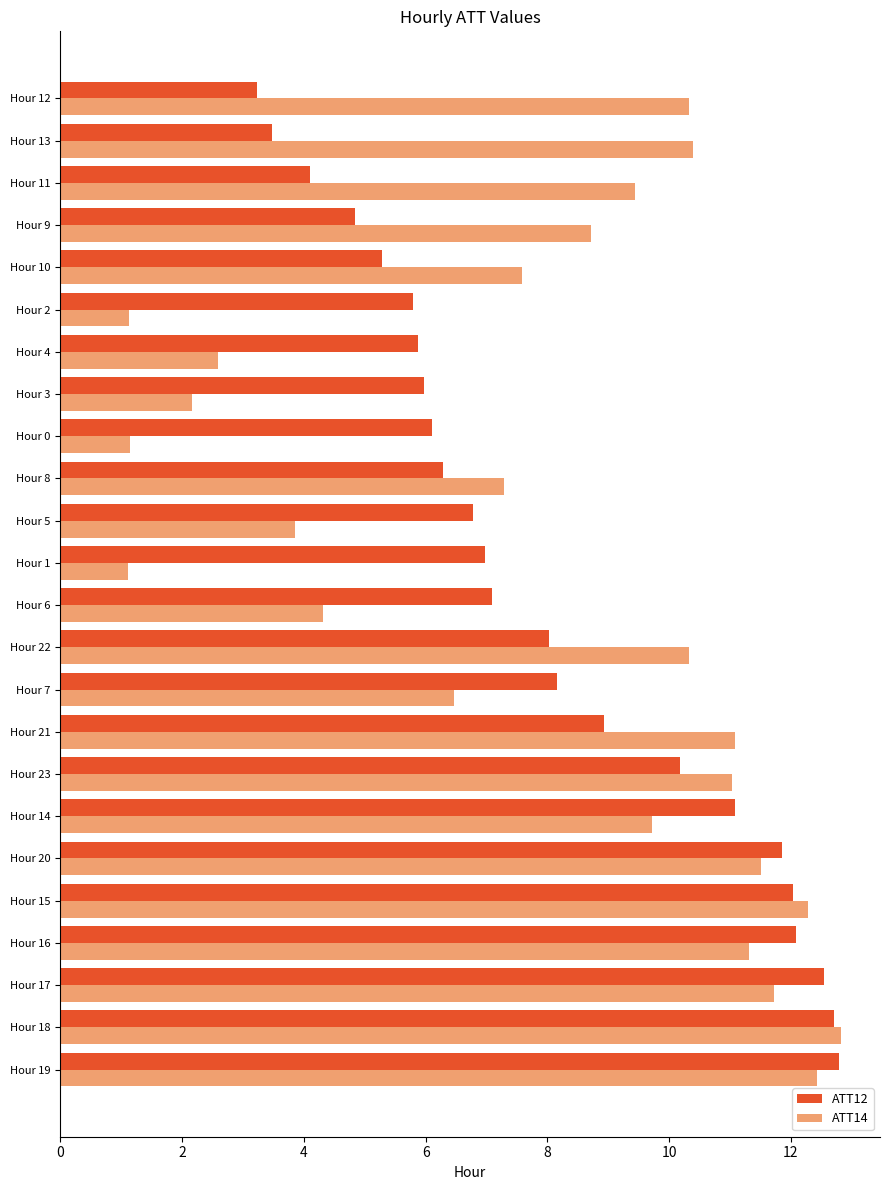

Which series has the largest range (max minus min)?

ATT14